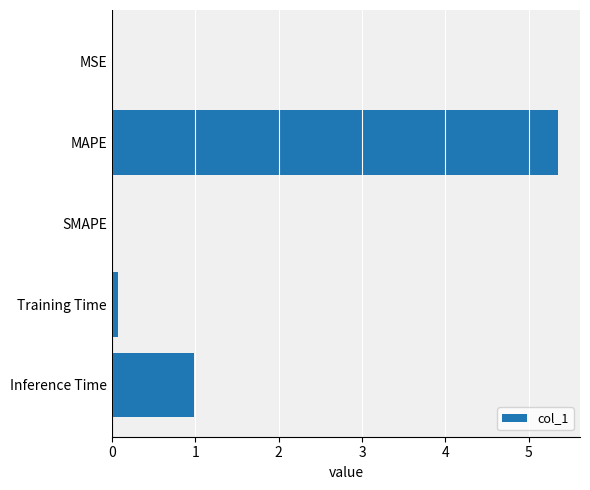

Between Inference Time and Training Time, which is larger?

Inference Time